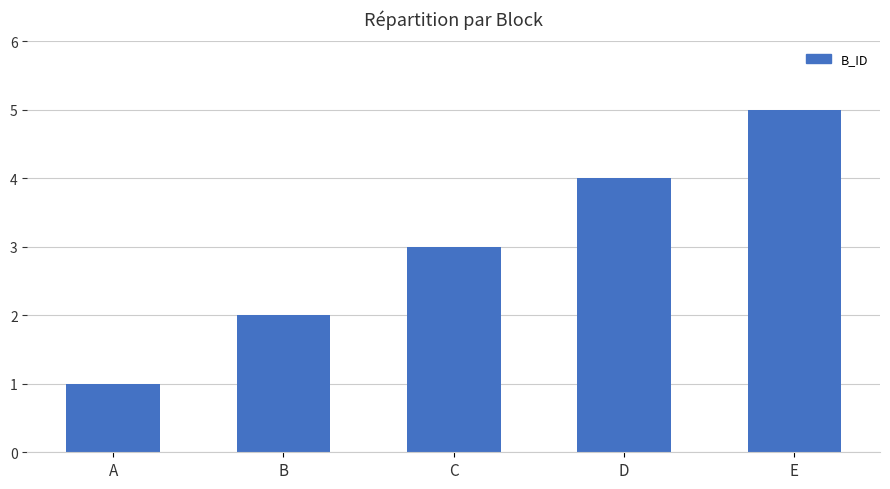

What is the average value?

3